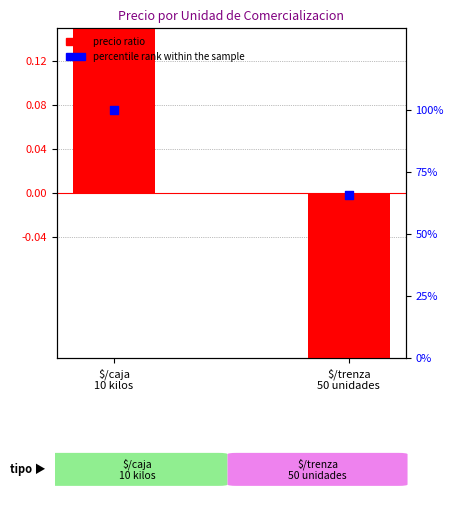

What is the total value across all series at $/caja
10 kilos?

100.6